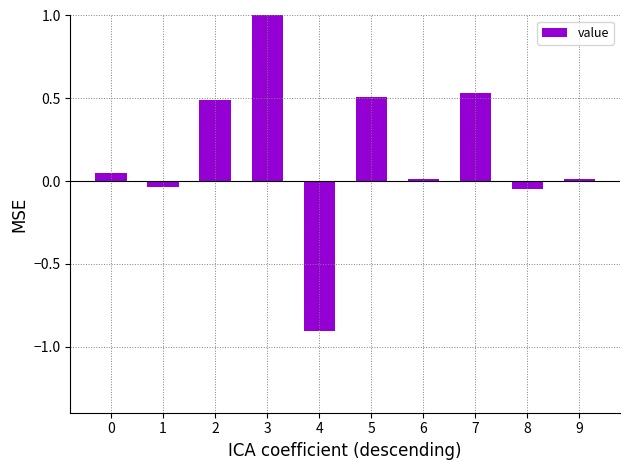

Reading left to right, transcribe all the data shown in this chart.

0.0	-0.0	0.5	1.2	-0.9	0.5	0.0	0.5	-0.0	0.0